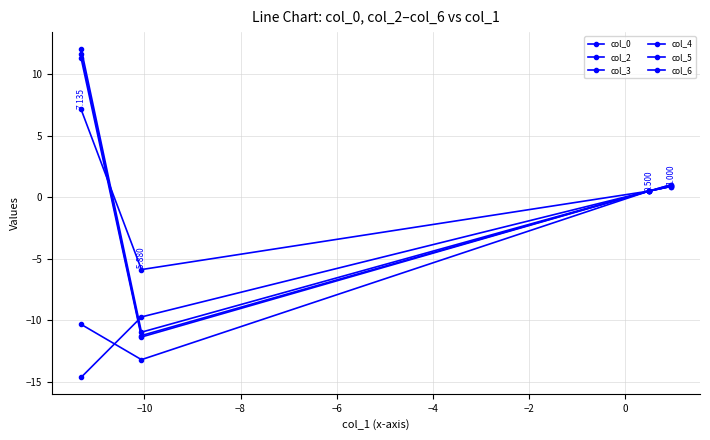

Is this an area chart (filled region under the line)?

No